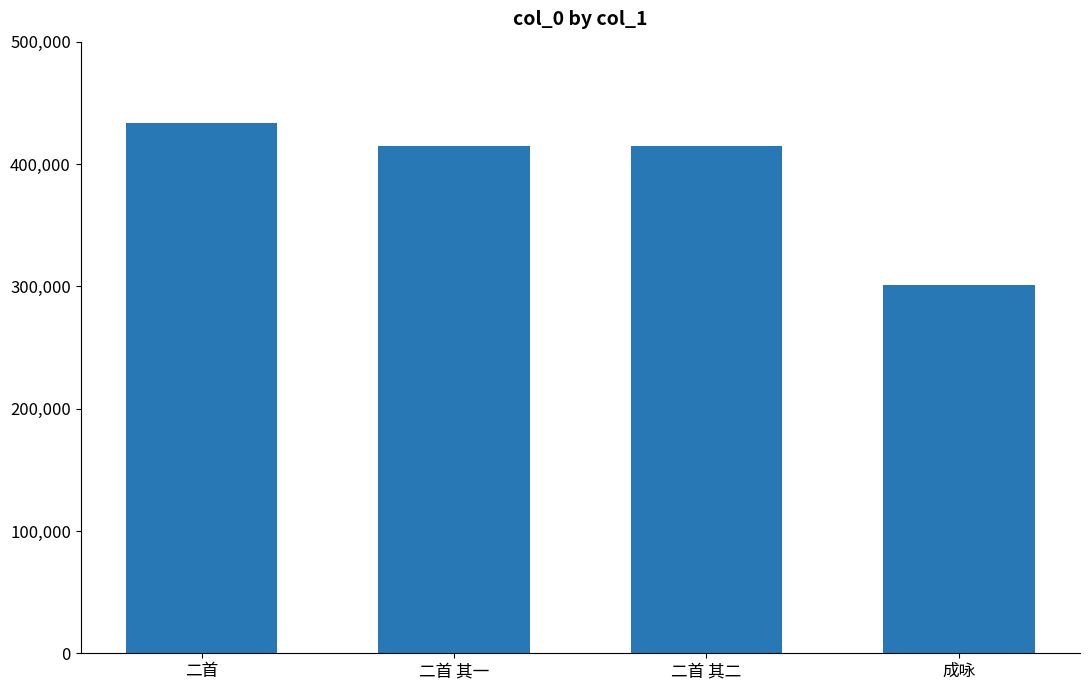

What value does the data have at 成咏, to the nearest 50?

300900